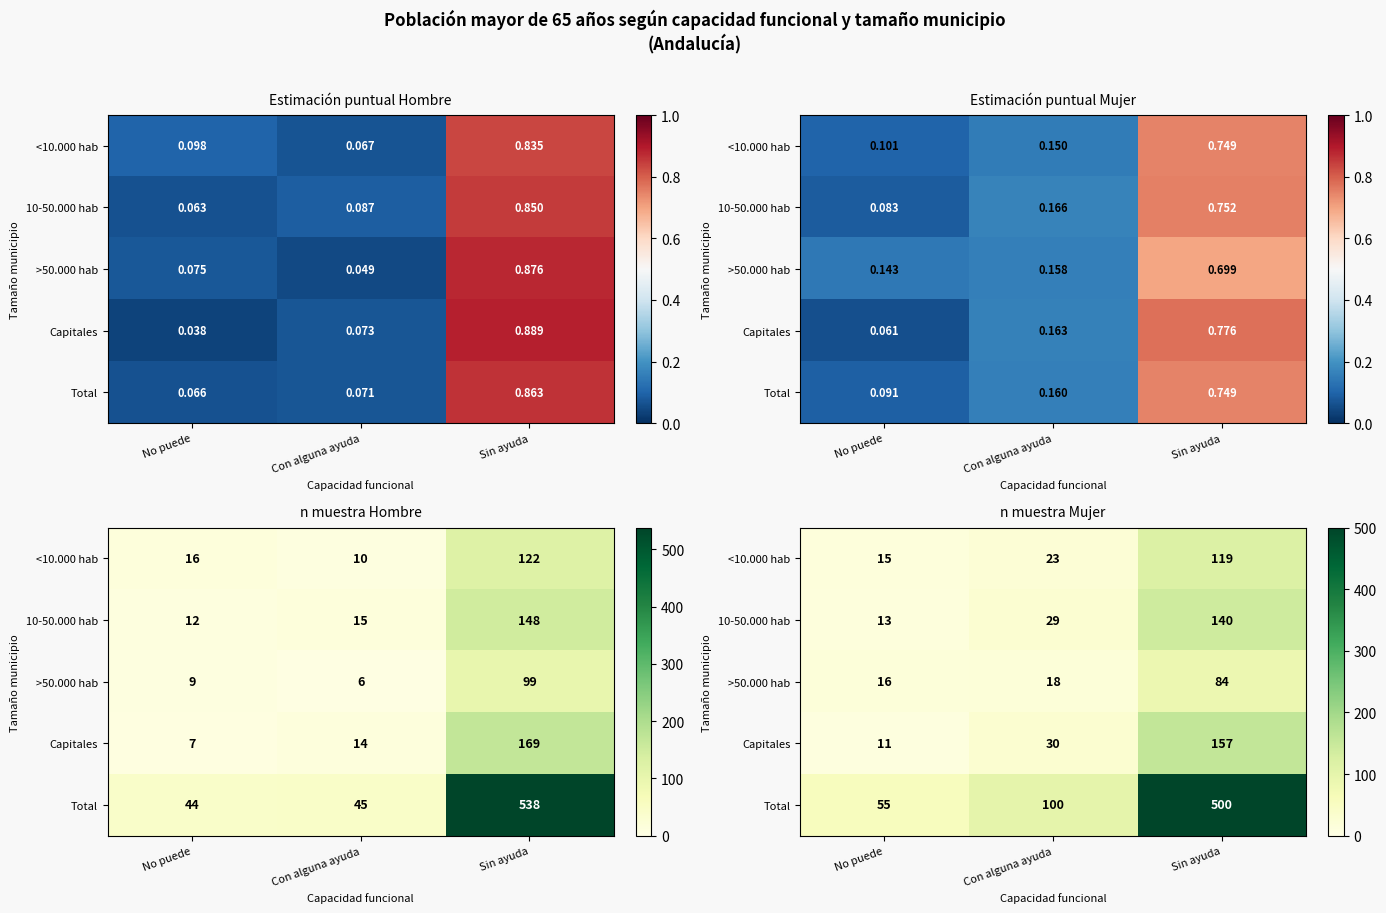

What is the spread (max minus min) of values at Sin ayuda?

416